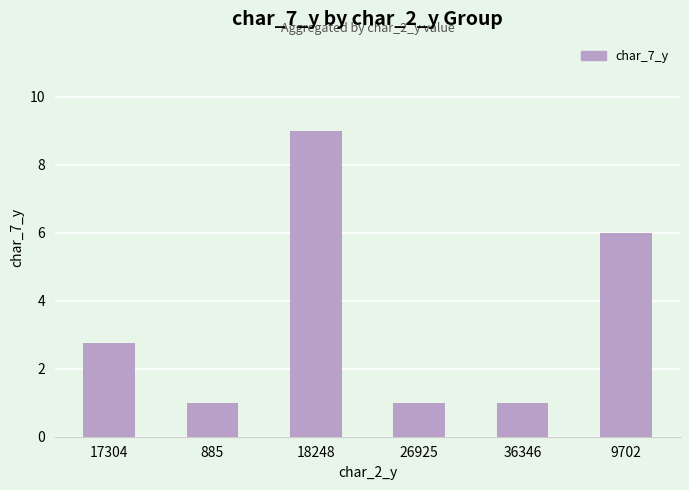

What is the sum of all values?

20.8